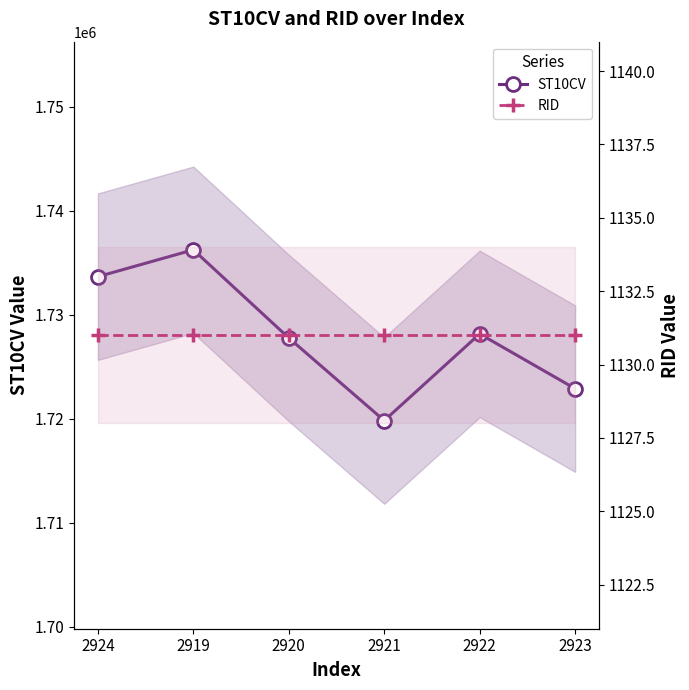

The RID series shows 1131 at 2919. True or false?

True